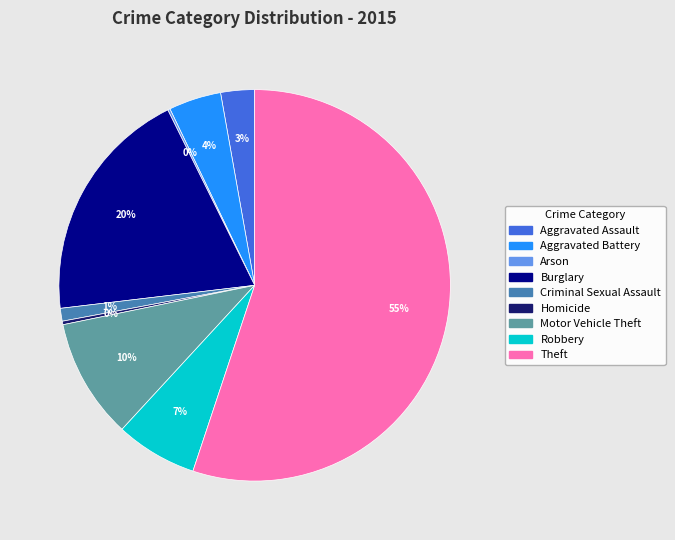

Is the sum of Motor Vehicle Theft and Burglary greater than half?

No